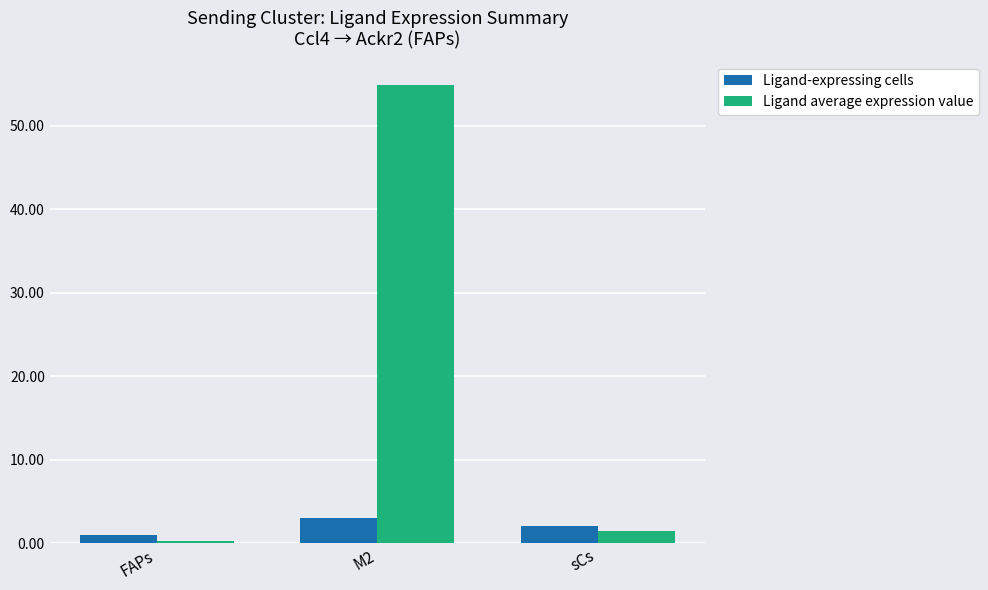

What is the highest value of the Ligand average expression value series?

54.9